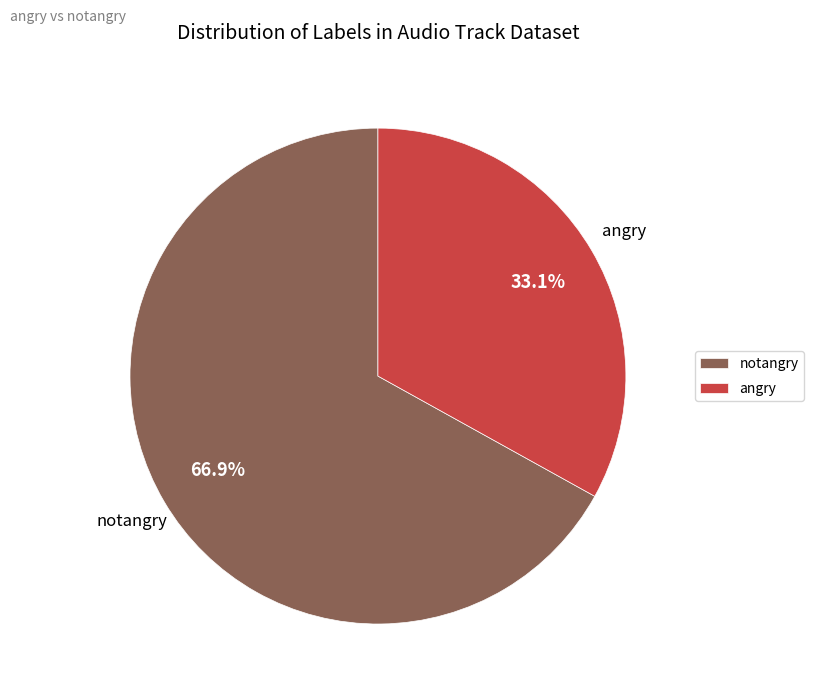

To the nearest percent, what is the average slice percentage?

50%